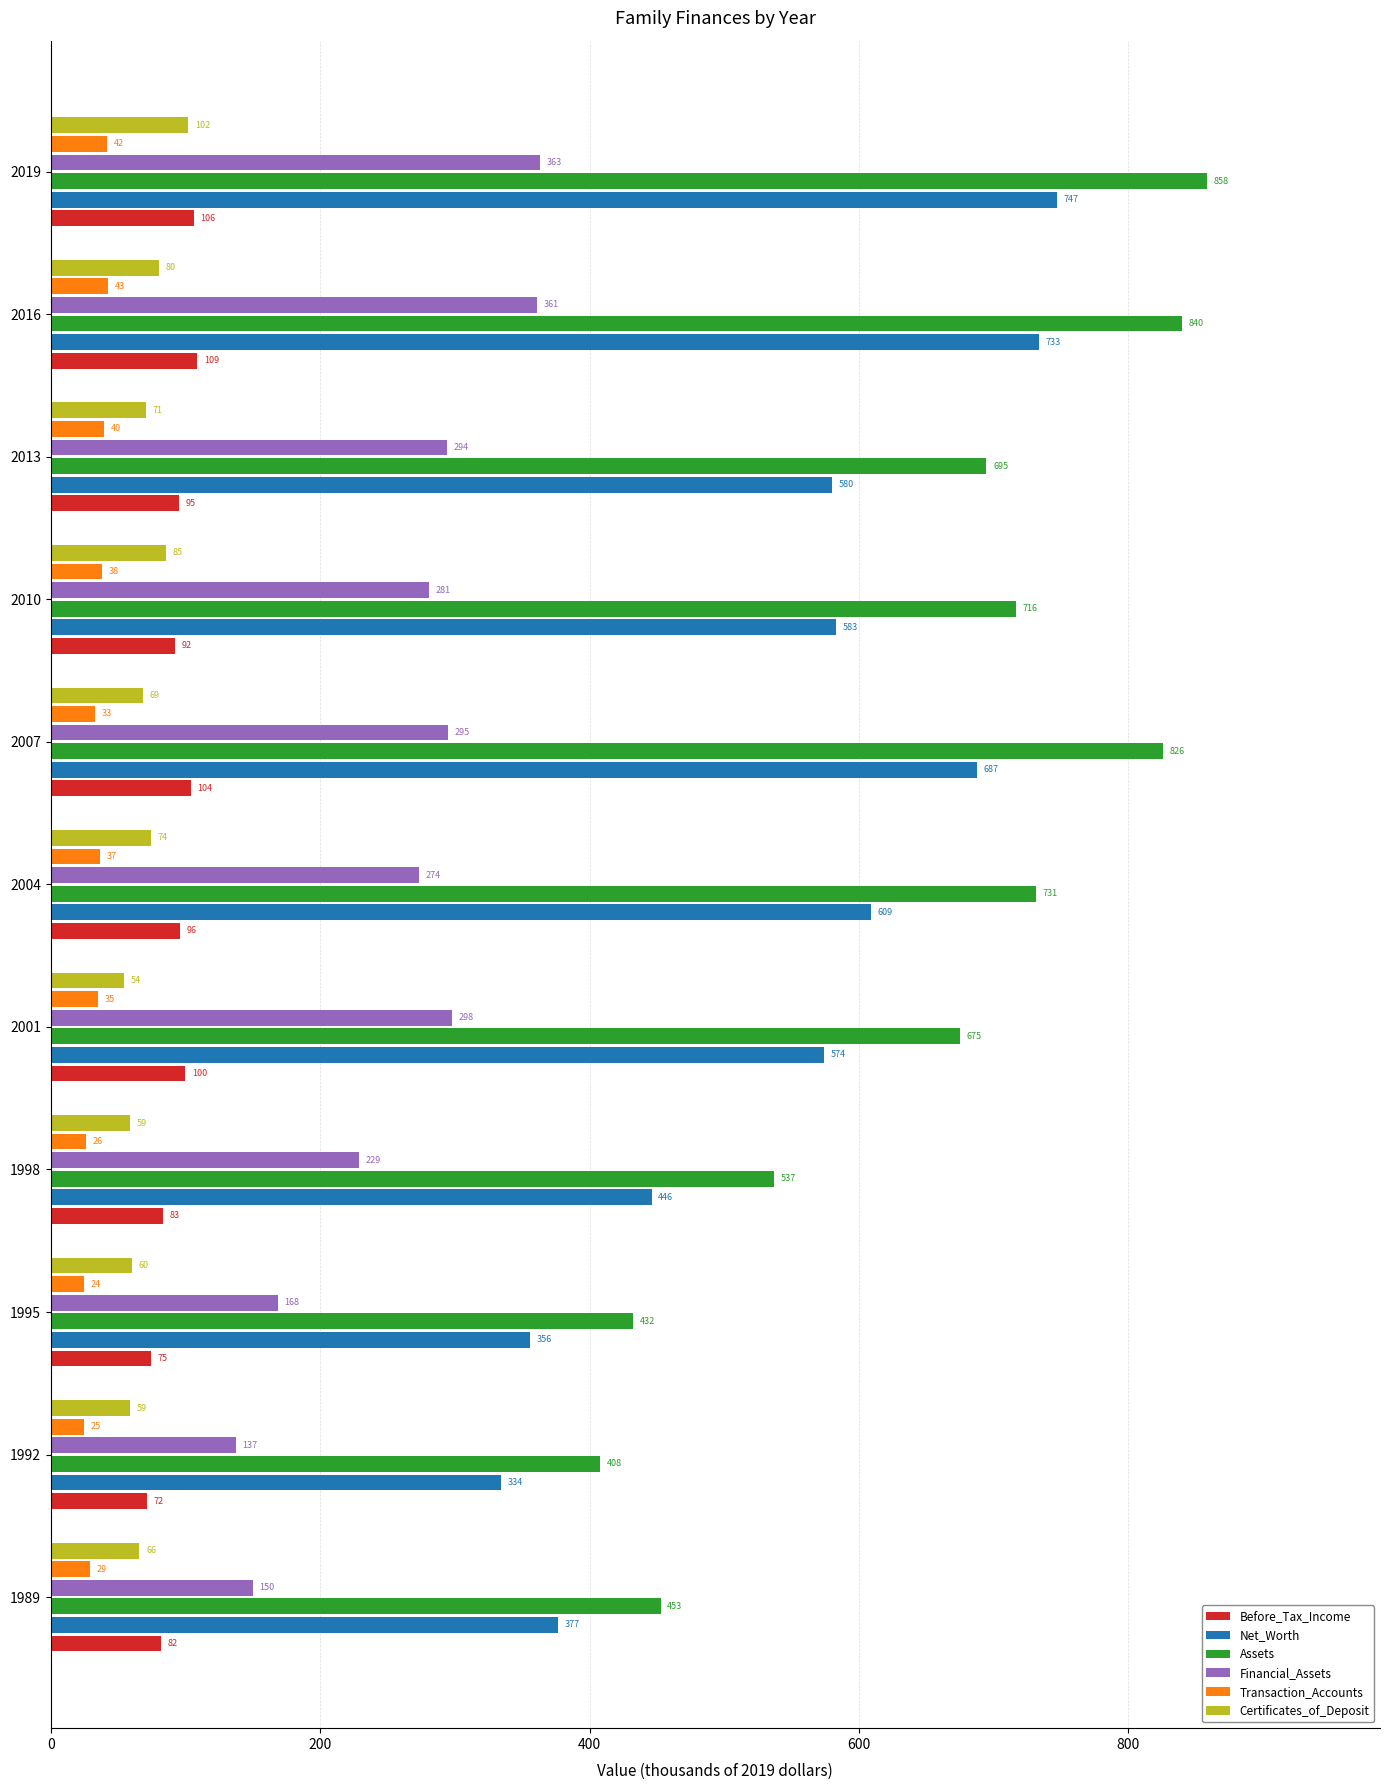

Which series changed the most between 1992 and 2007?

Assets